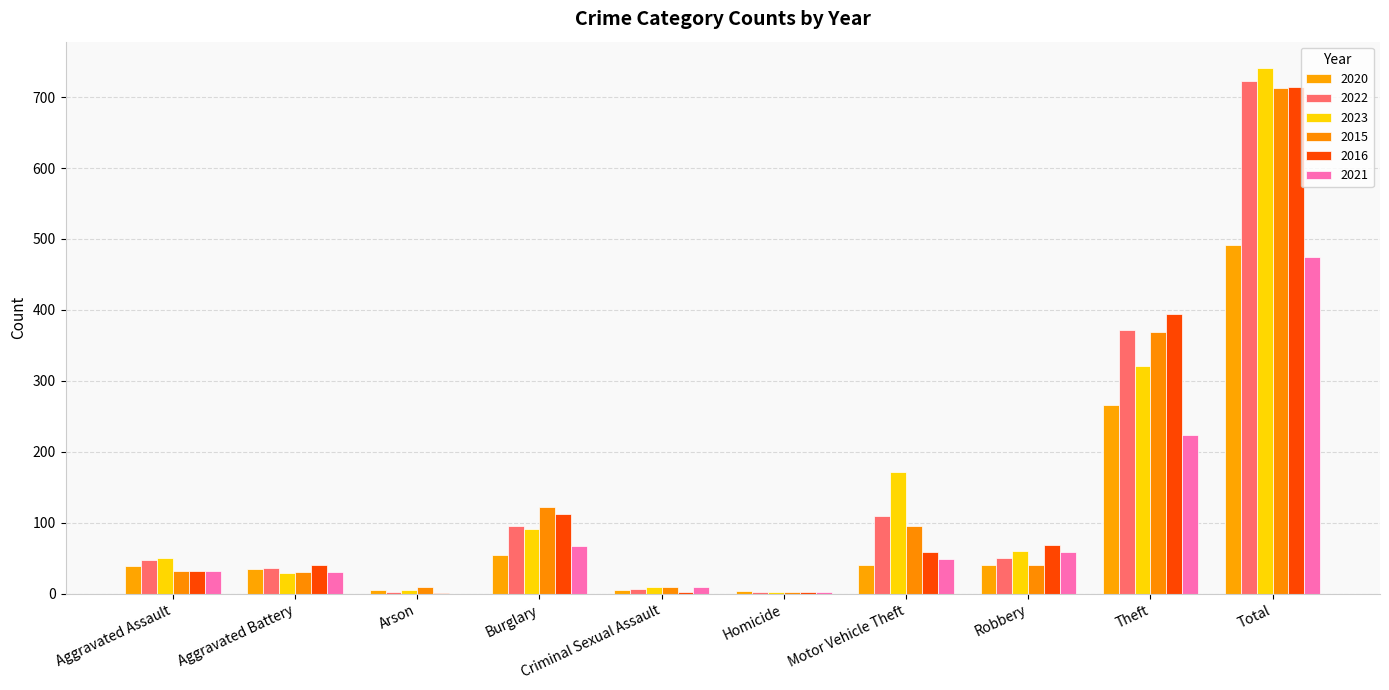

How many groups of bars are there?

10